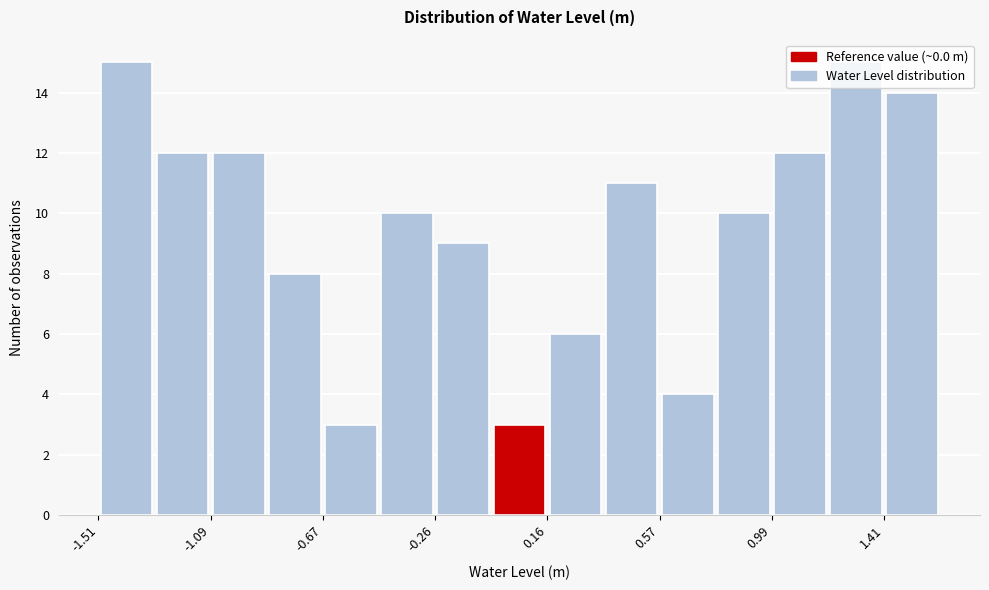

Reading left to right, transcribe this chart: for each bar, give the range it covers on the x-axis and its height. Neither the bar edges nor the heights are printed on the chart, so give them approximately, as read against the axes.

-1.50 to -1.30: 15
-1.30 to -1.10: 12
-1.10 to -0.90: 12
-0.90 to -0.65: 8
-0.65 to -0.45: 3
-0.45 to -0.25: 10
-0.25 to -0.05: 9
-0.05 to 0.15: 3
0.15 to 0.35: 6
0.35 to 0.55: 11
0.55 to 0.80: 4
0.80 to 1.00: 10
1.00 to 1.20: 12
1.20 to 1.40: 15
1.40 to 1.60: 14